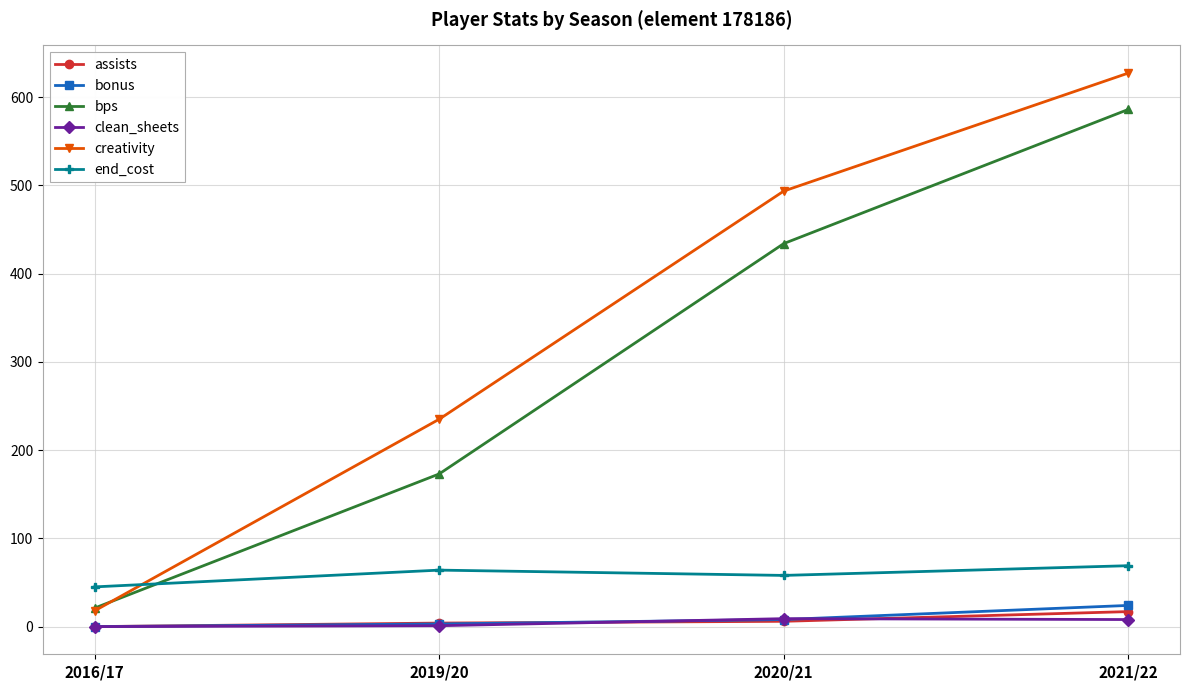

What are all the series names shown in the legend?

assists, bonus, bps, clean_sheets, creativity, end_cost